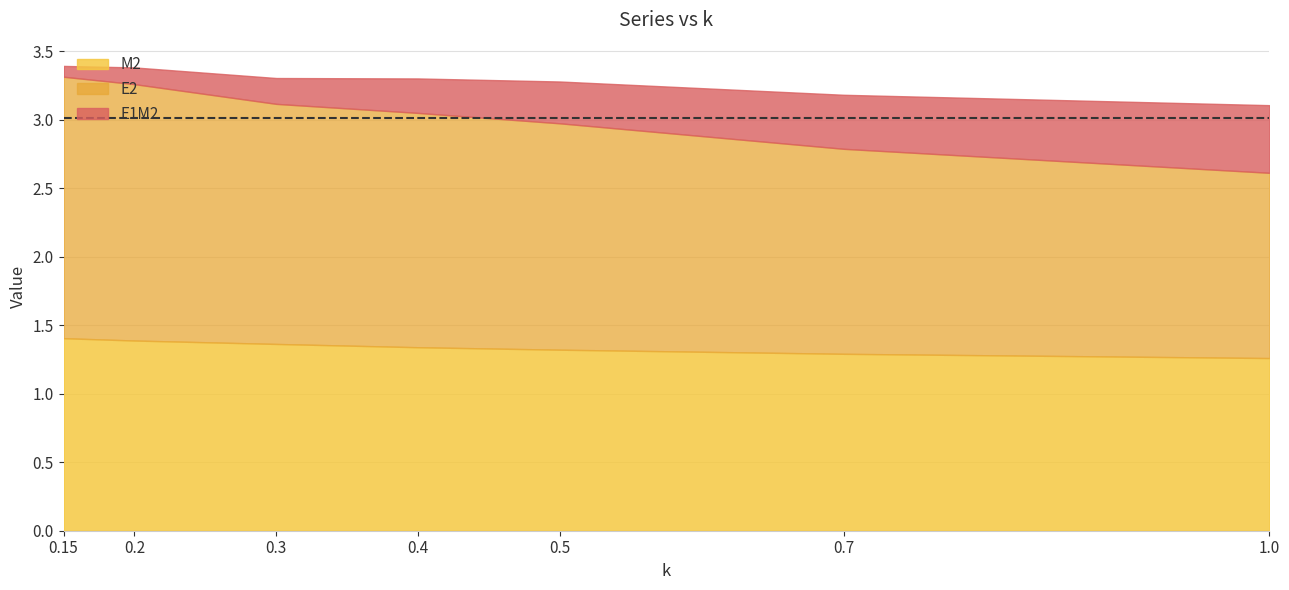

Which series has the largest range (max minus min)?

E2